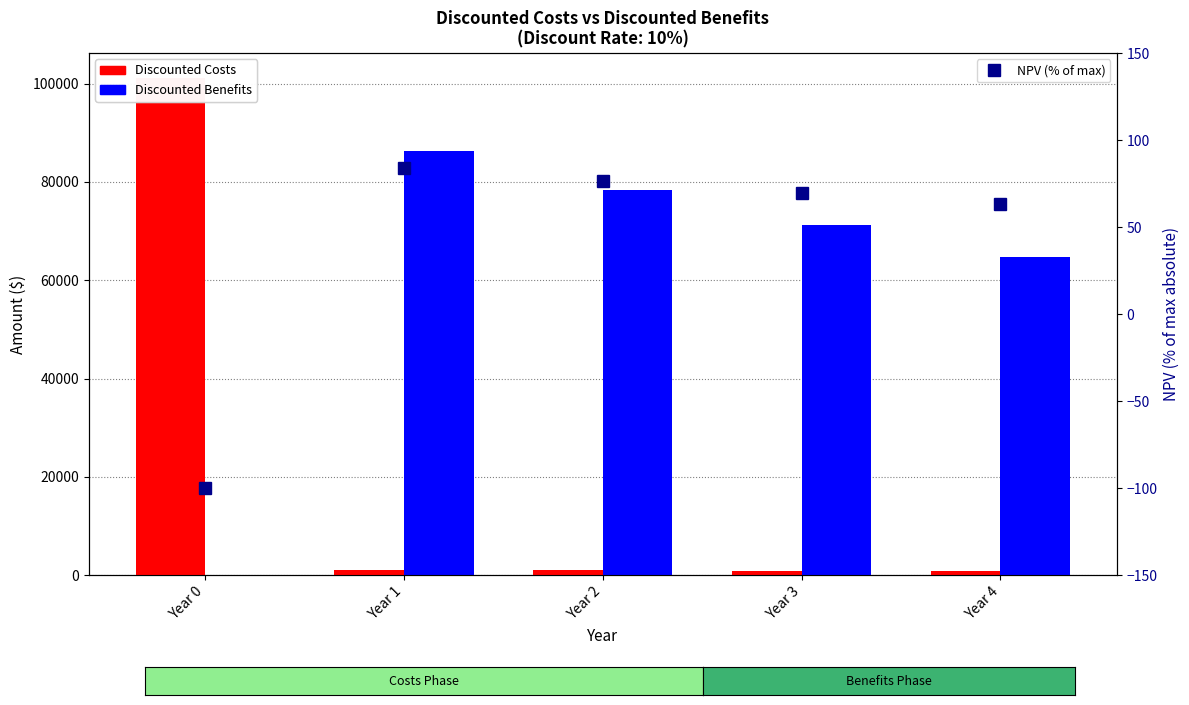

What is the average value of the Discounted Benefits series?

60138.7